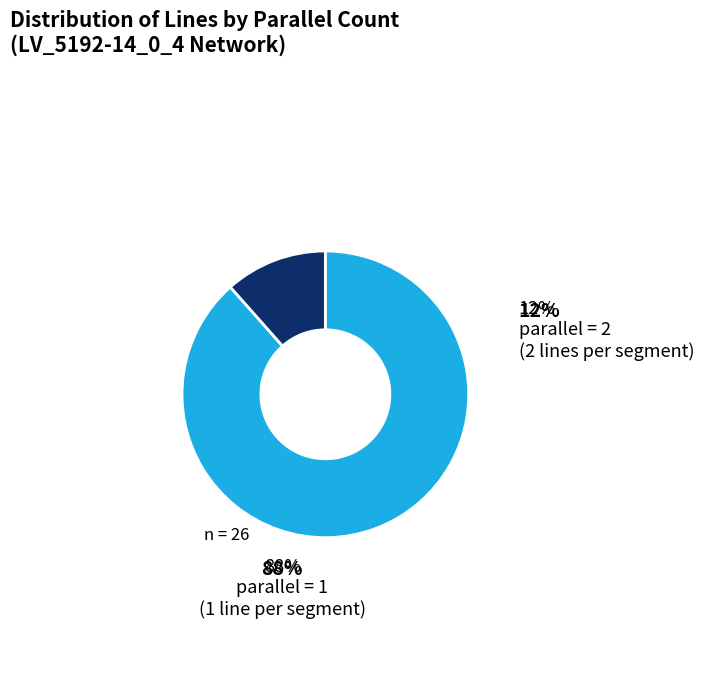

To the nearest percent, what percentage of the pie is parallel=1?

88%